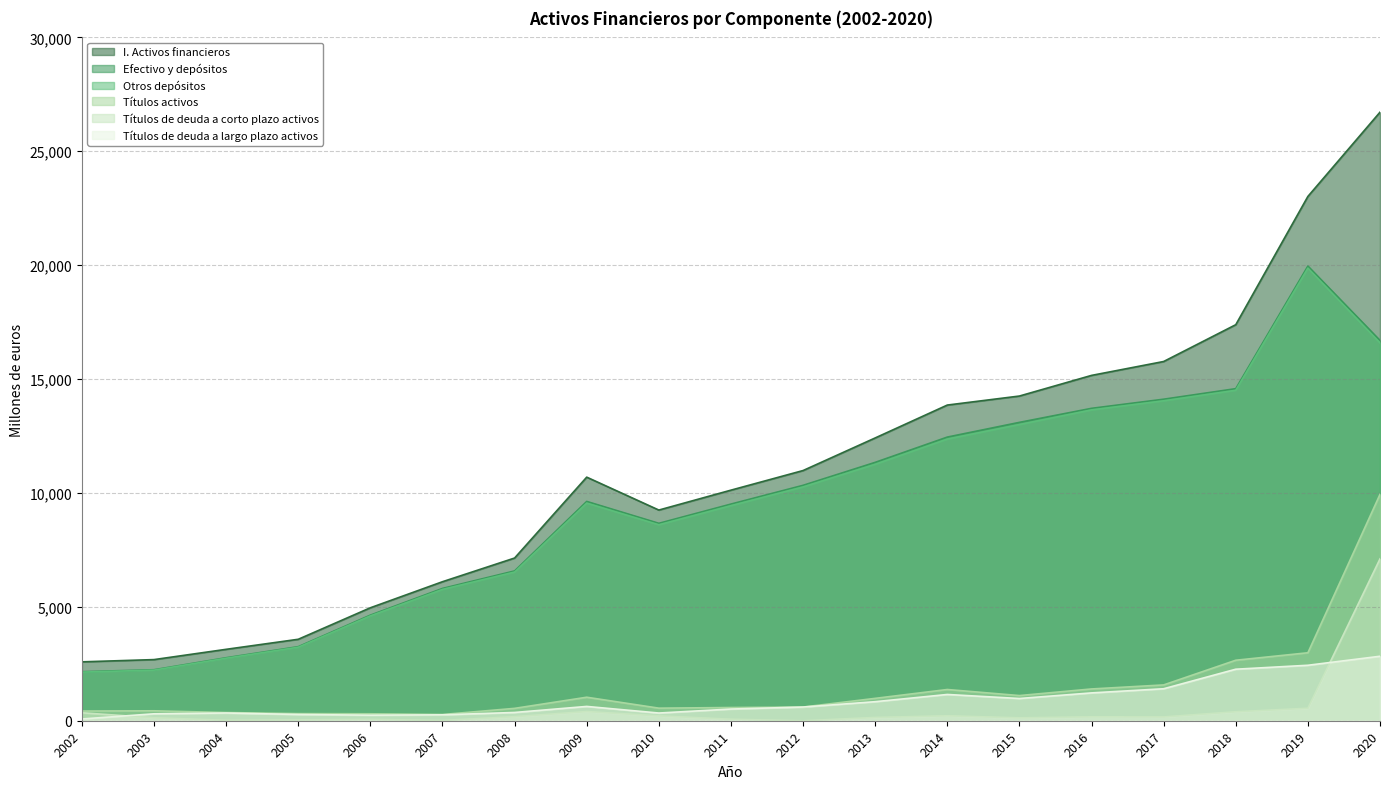

Which series has the largest range (max minus min)?

I. Activos financieros